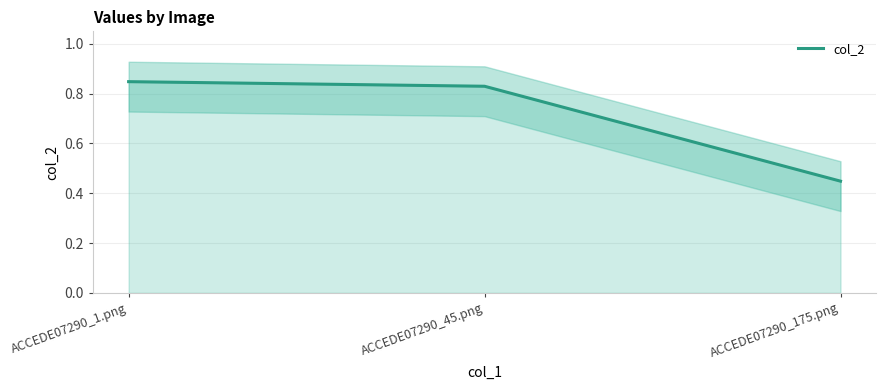

What is the greatest value displayed?

0.8